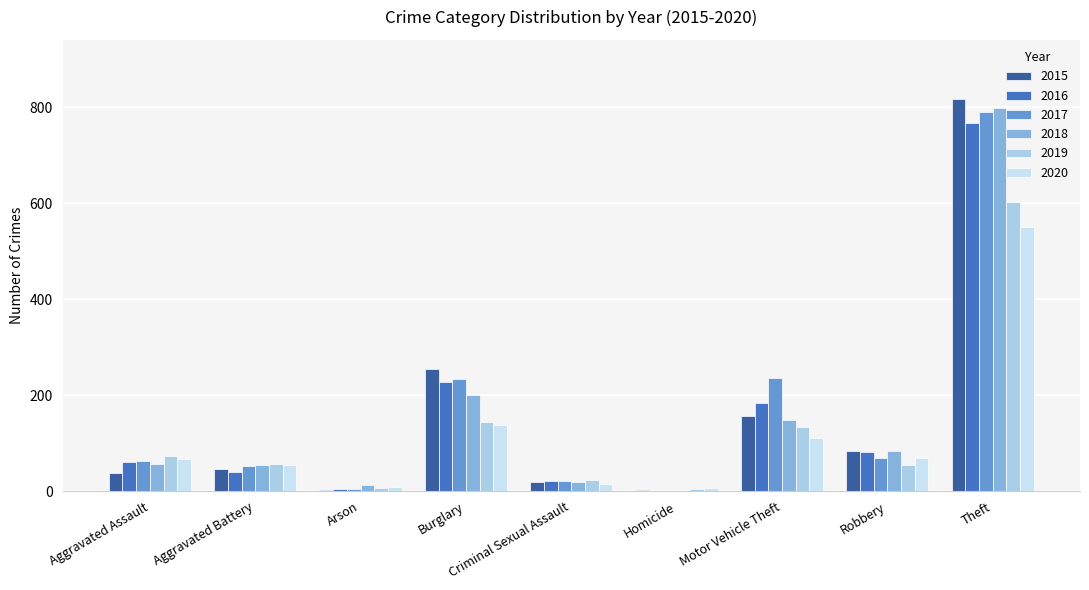

Are the bars grouped side by side (vs. stacked)?

Yes